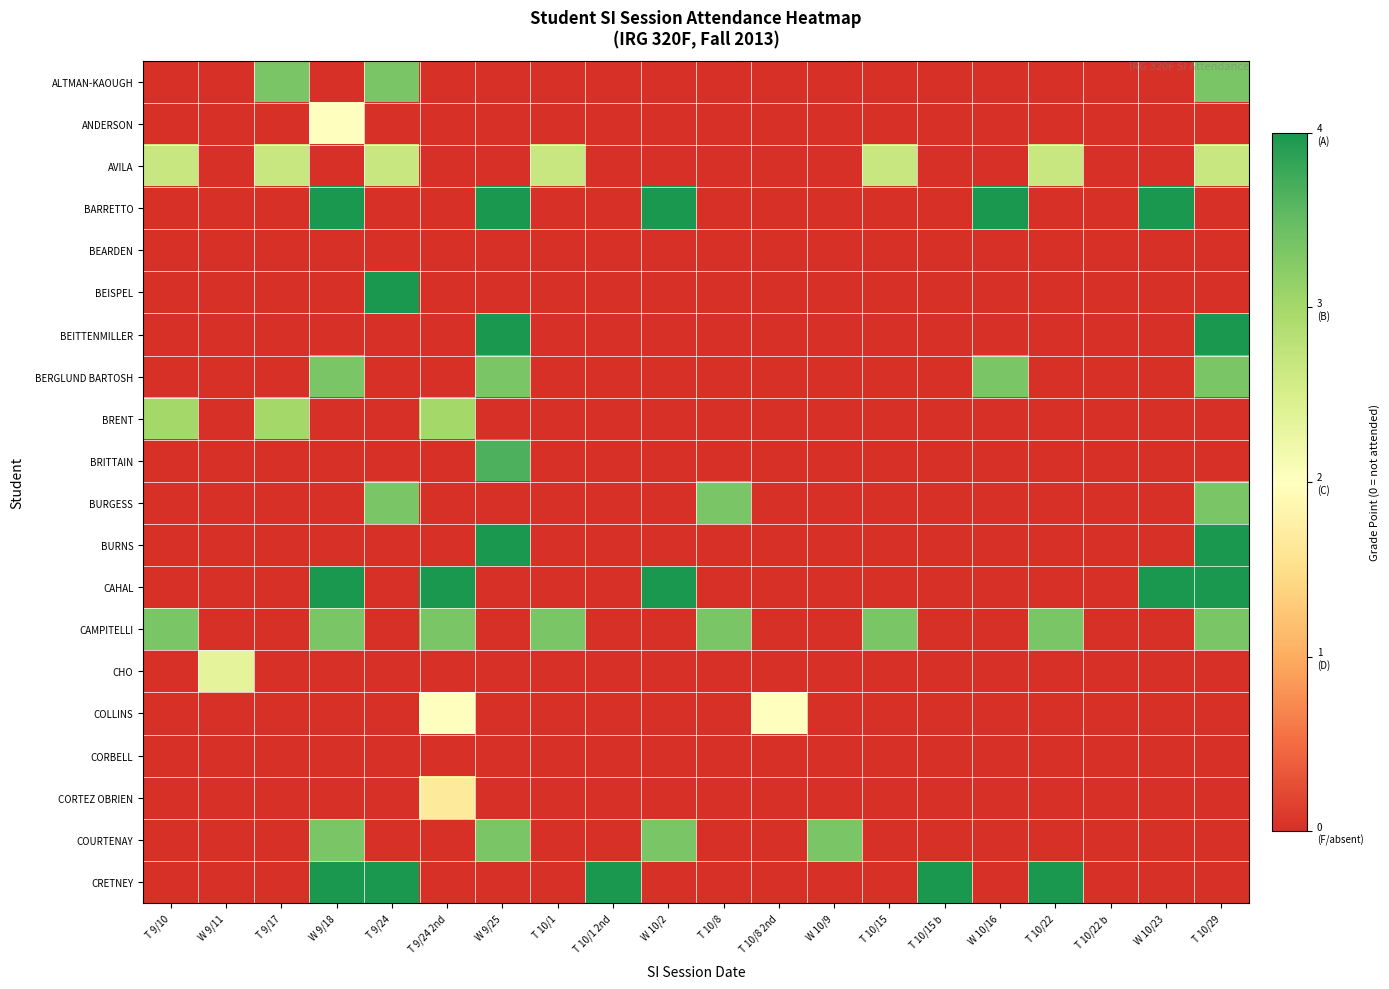

Which series has the largest range (max minus min)?

BARRETTO